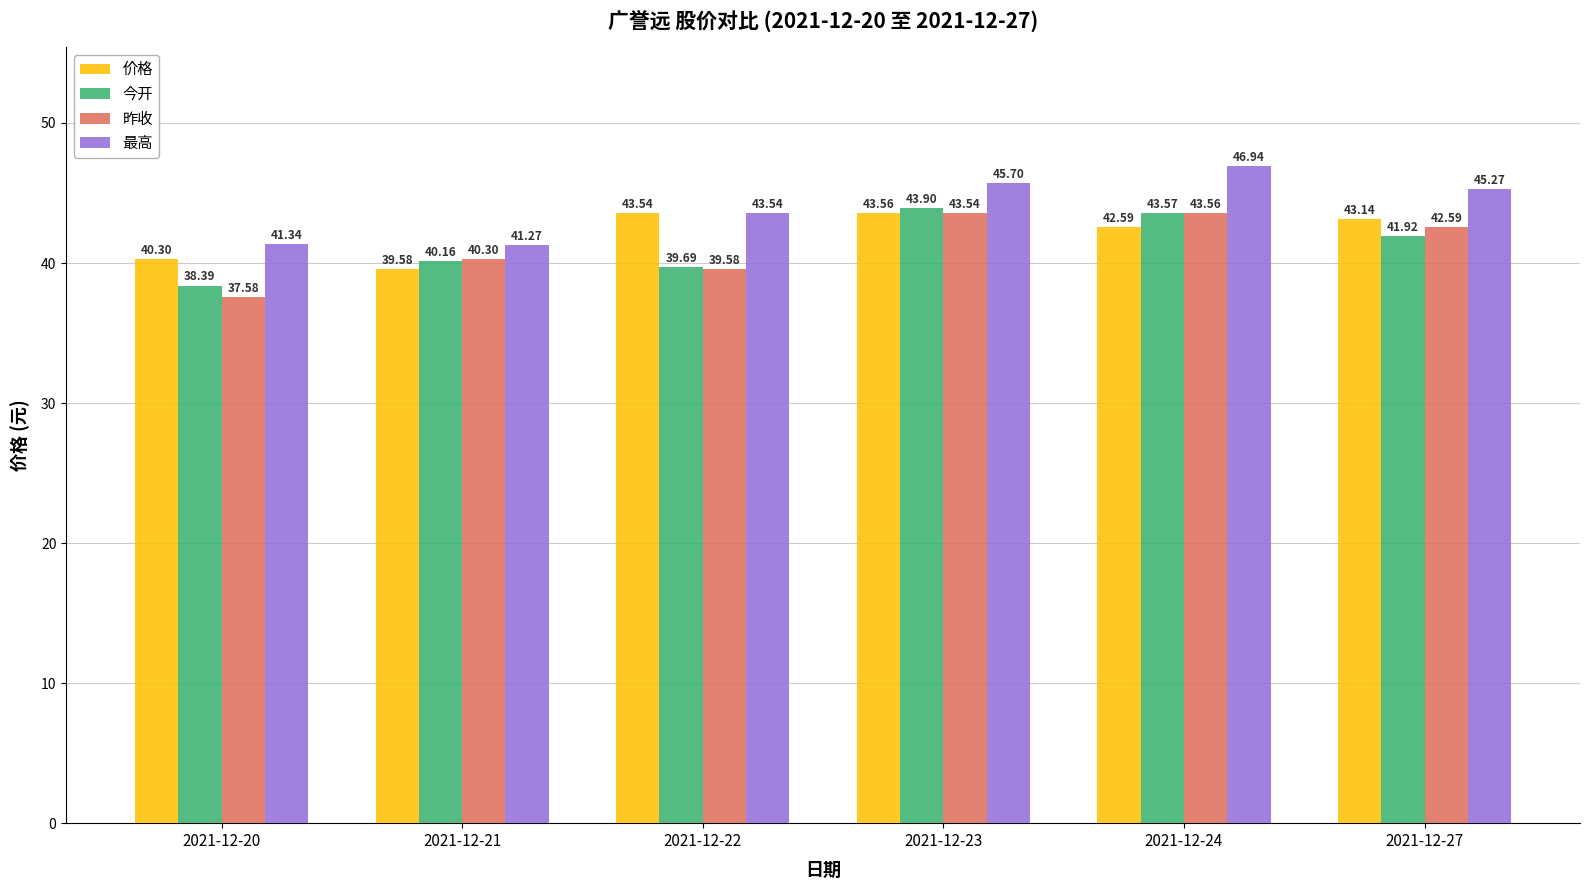

List the labels in order of 昨收 value, smallest first.

2021-12-20, 2021-12-22, 2021-12-21, 2021-12-27, 2021-12-23, 2021-12-24